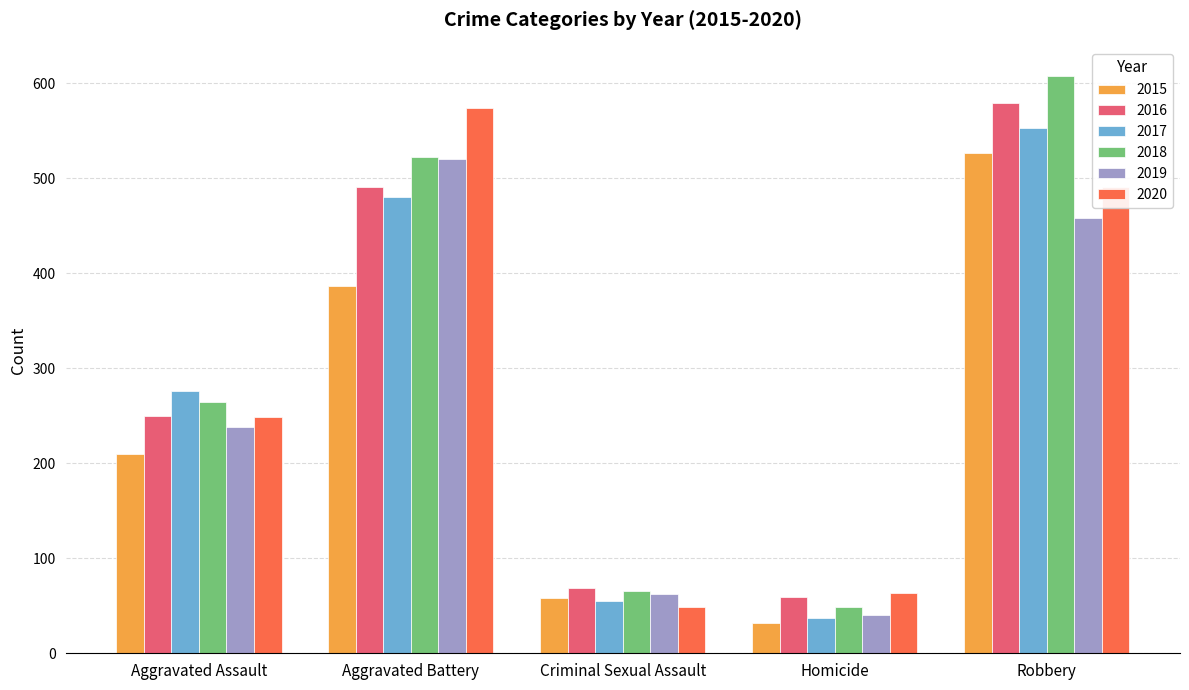

List the labels in order of 2019 value, smallest first.

Homicide, Criminal Sexual Assault, Aggravated Assault, Robbery, Aggravated Battery